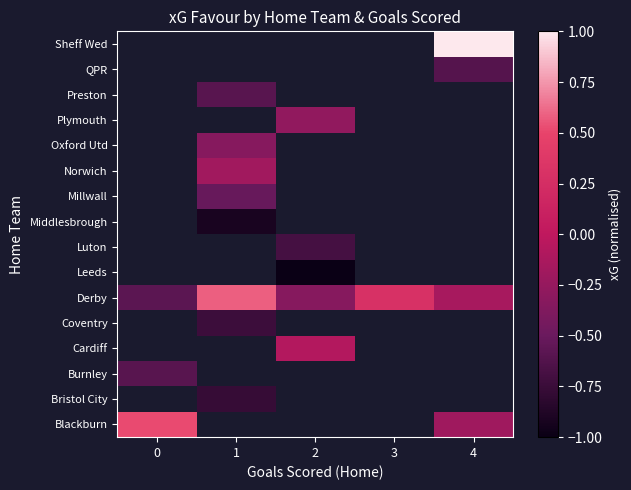

How many negative values does the Plymouth series have?

1